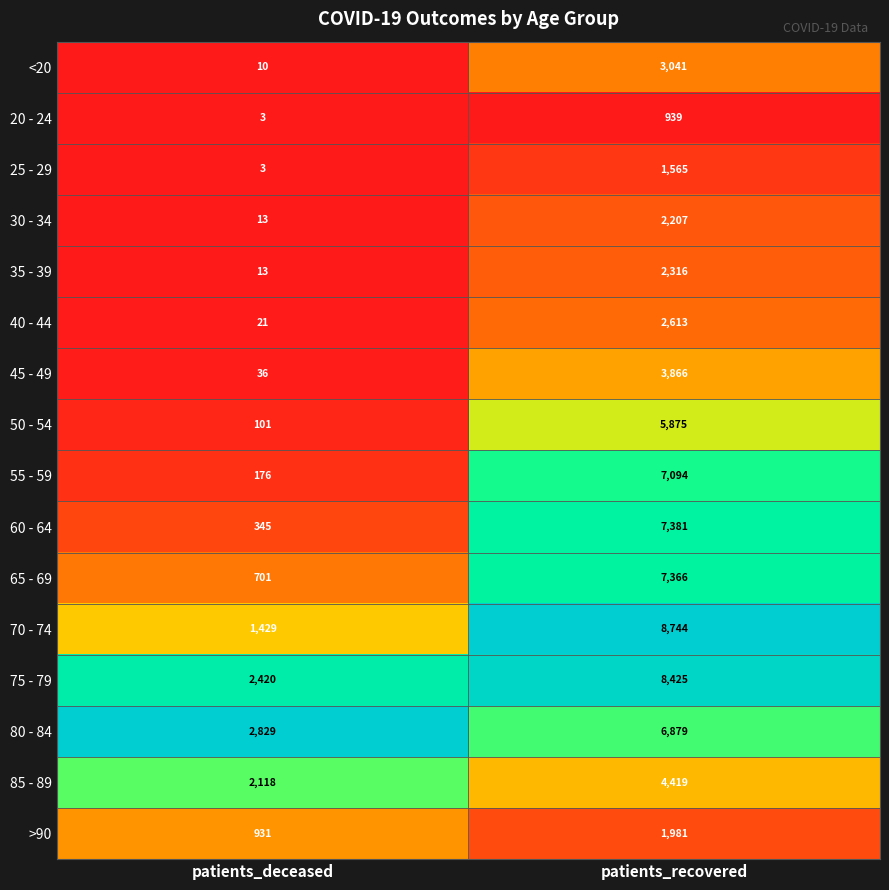

Which series has the largest total across all categories?

75 - 79